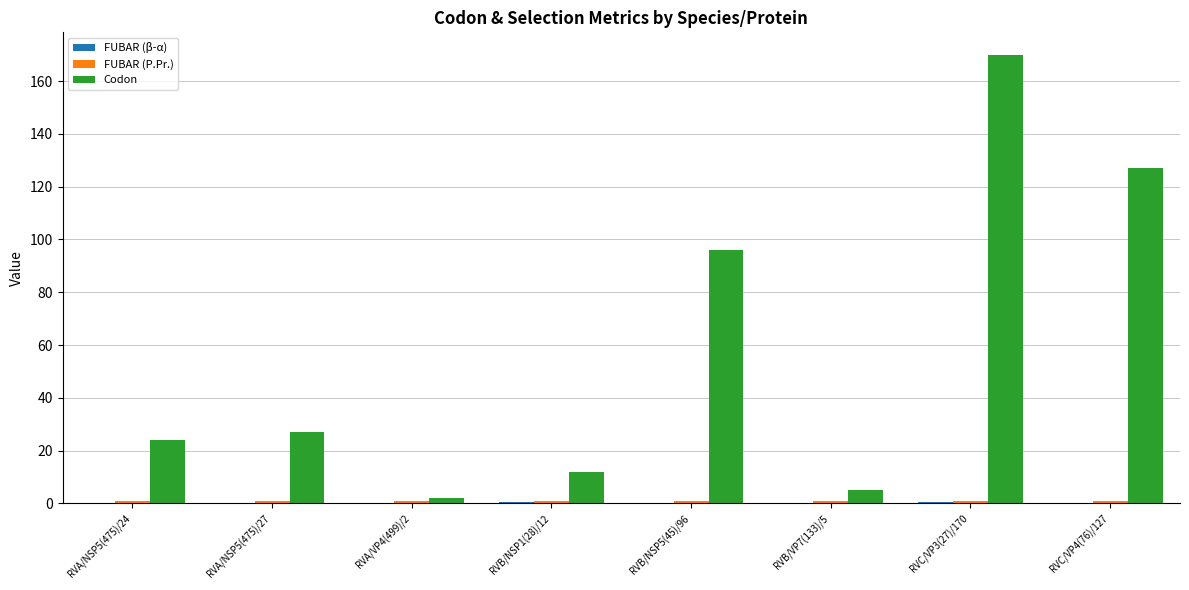

Which series has the largest total across all categories?

Codon